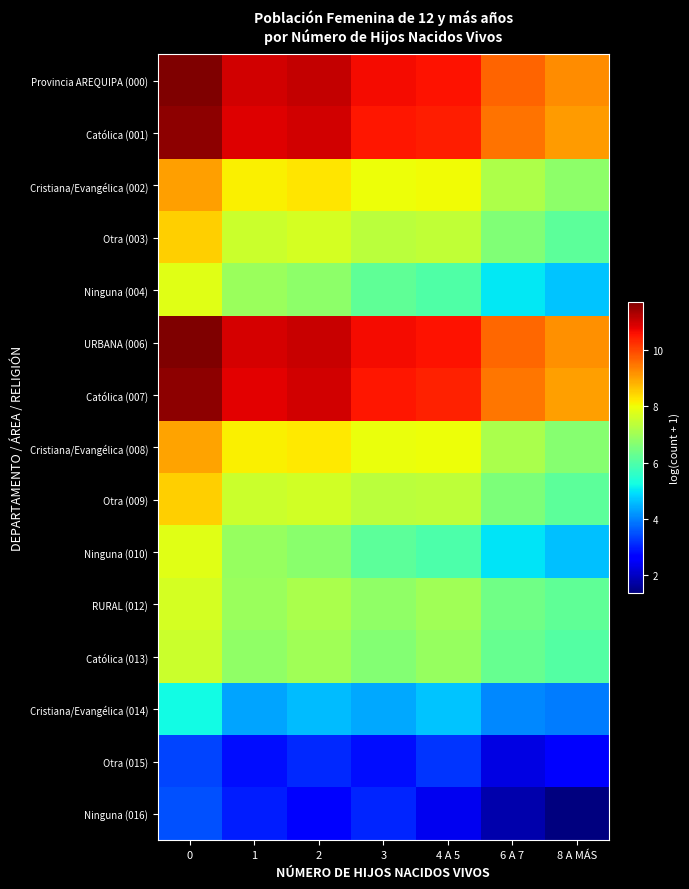

Which series has the largest total across all categories?

Provincia AREQUIPA (000)